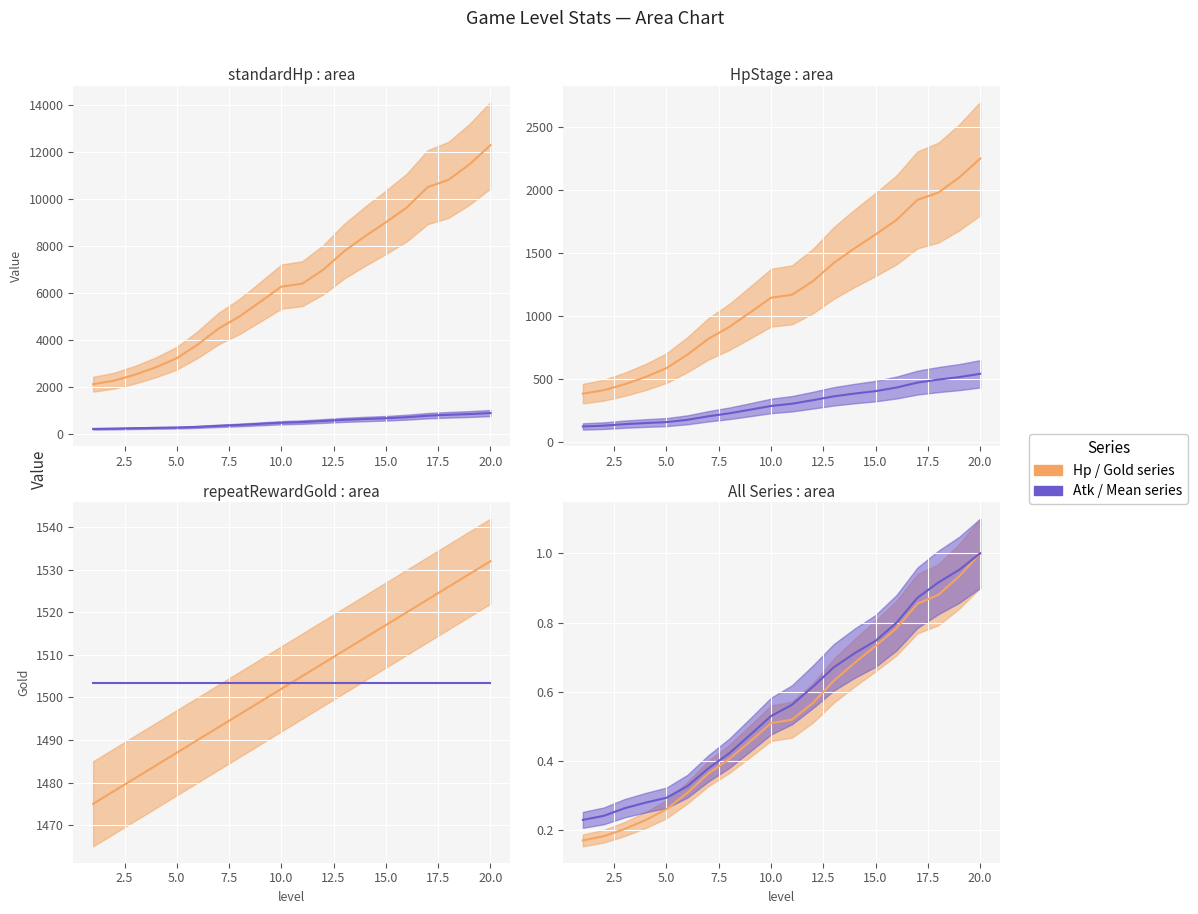

Where is AtkStage nearest to the value 333?

12